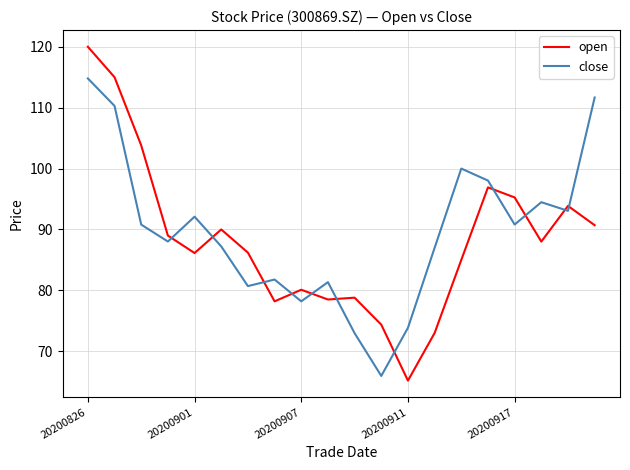

Which series ends up on top after the final intersection of open and close?

close